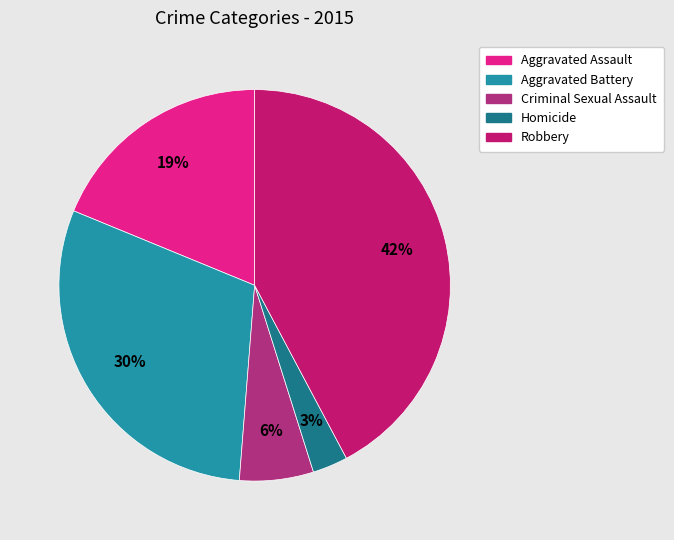

Do Robbery and Criminal Sexual Assault together represent more than half of the pie?

No